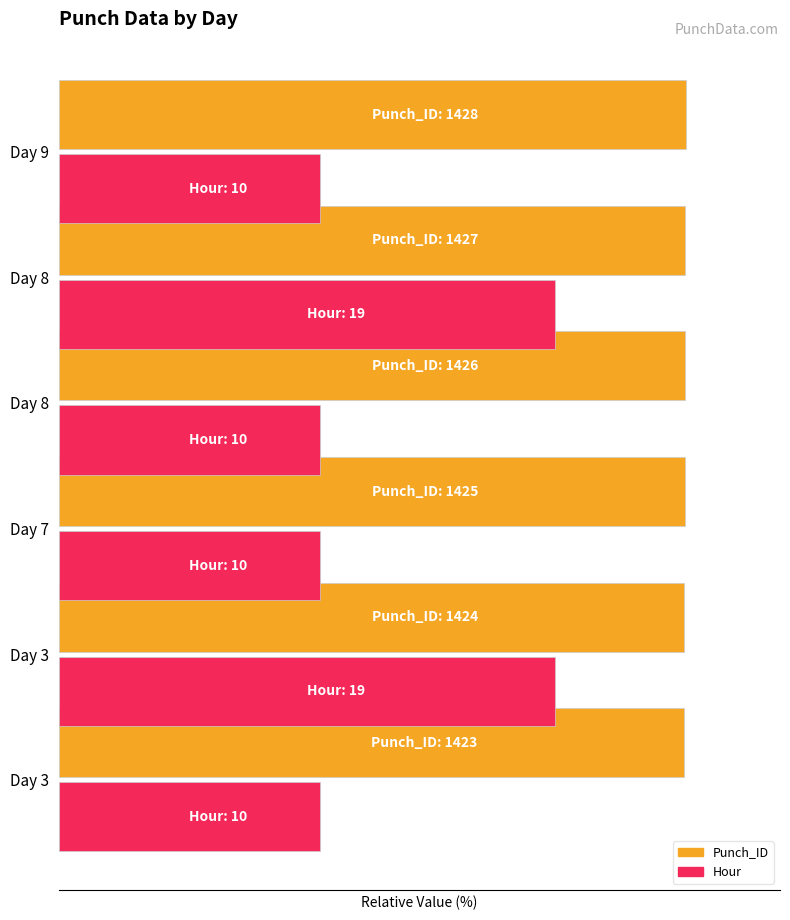

What is the value of the Hour bar at the 2nd from the left?

79.2